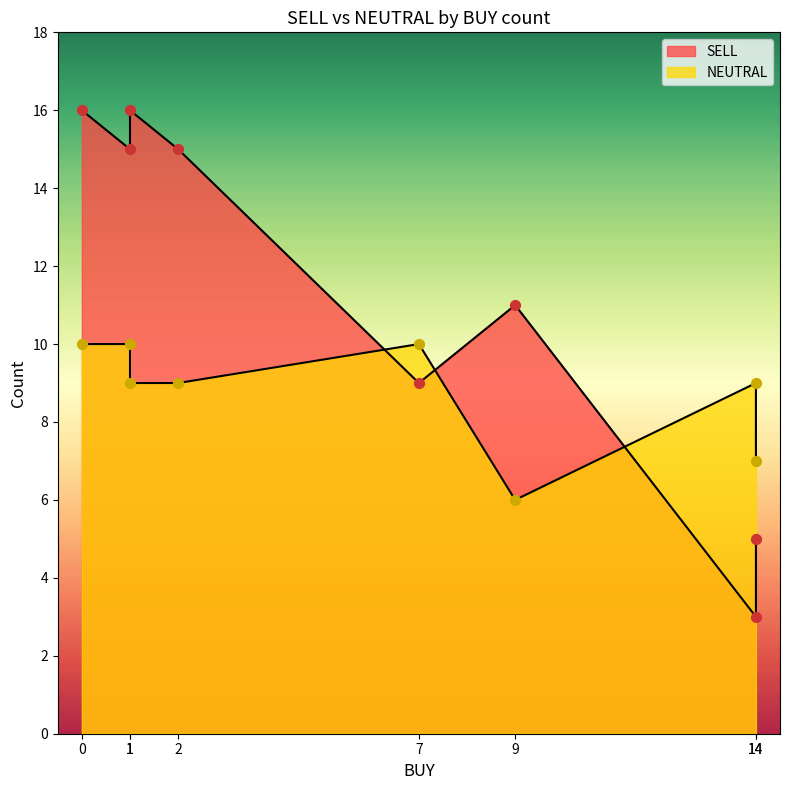

Which series has the largest Y range (max minus min)?

SELL